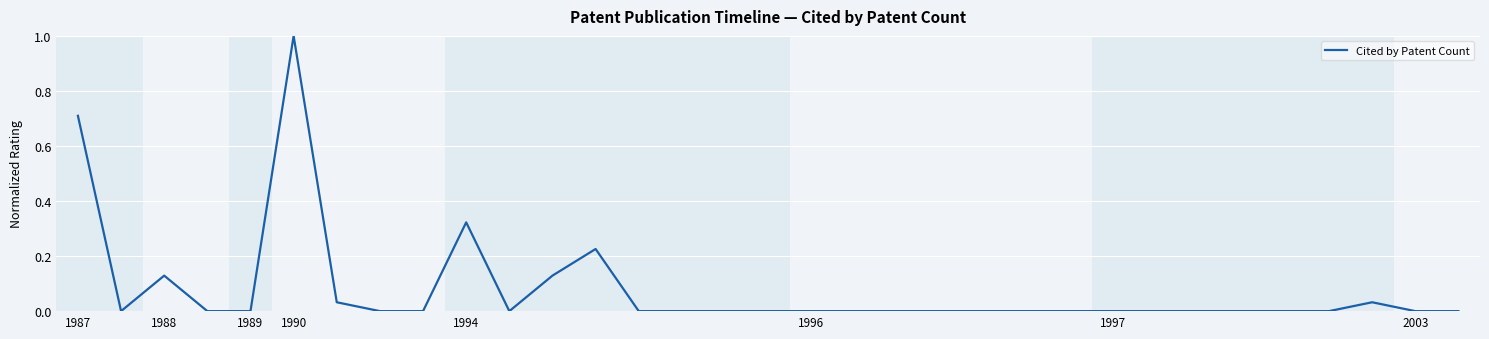

What is the maximum value shown in the chart?

1.0